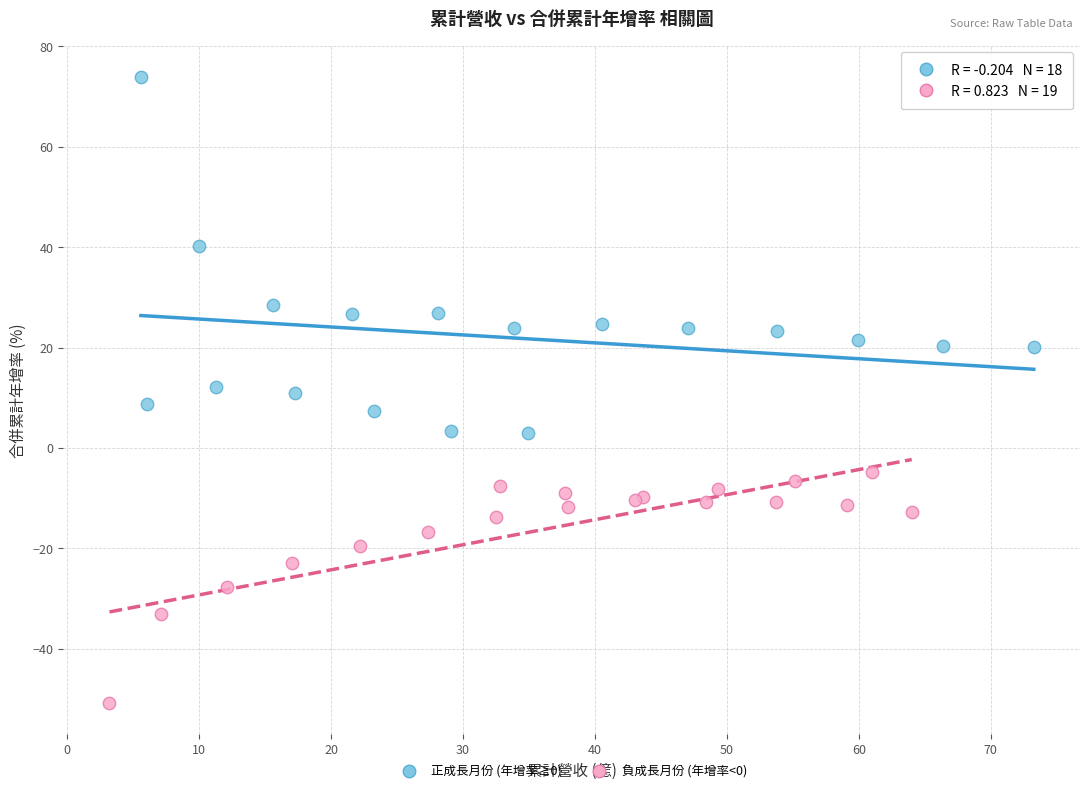

Which series contains the lowest Y value?

負成長月份 (年增率<0)